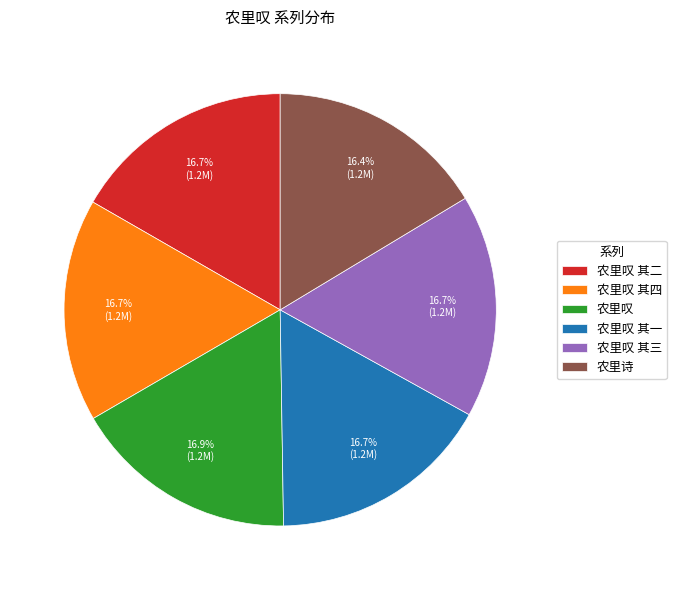

True or false: 农里叹 accounts for 11% of the total.

False